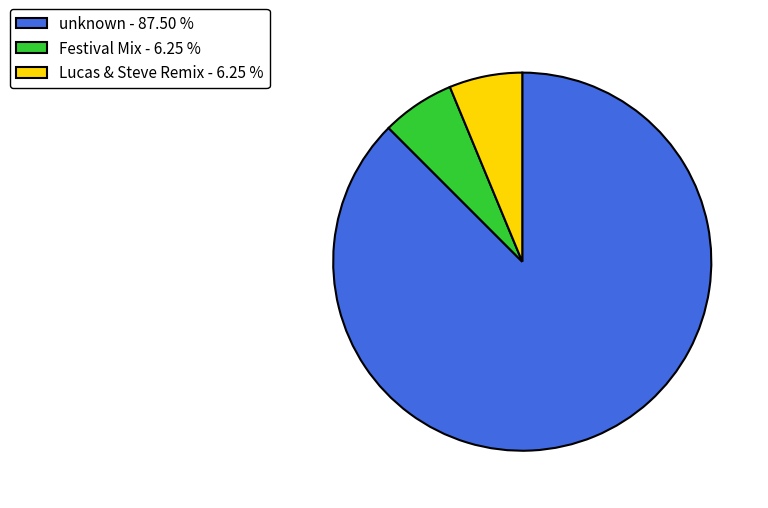

The unknown slice represents 76% of the pie. True or false?

False